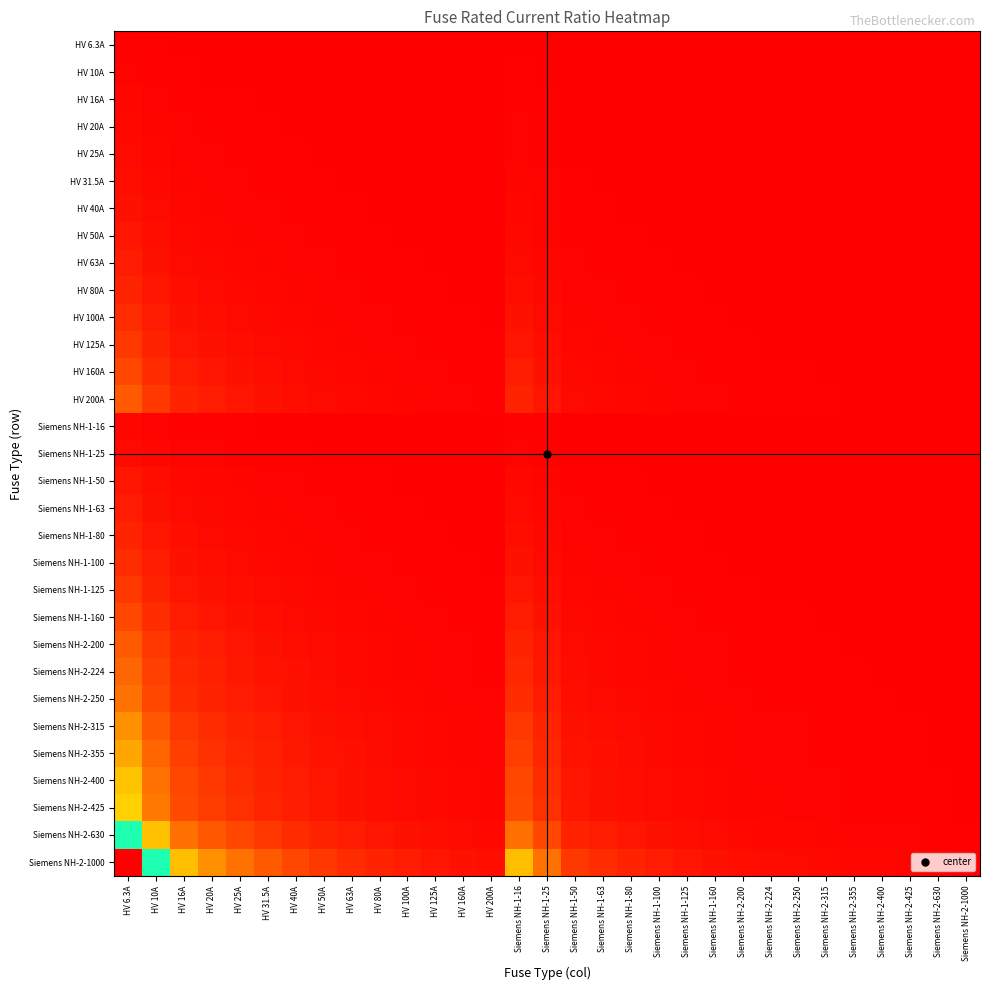

Reading left to right, list all the values displayed in this chart.

HV 6.3A: HV 6.3A=1.0	HV 10A=0.6	HV 16A=0.4	HV 20A=0.3	HV 25A=0.3	HV 31.5A=0.2	HV 40A=0.2	HV 50A=0.1	HV 63A=0.1	HV 80A=0.1	HV 100A=0.1	HV 125A=0.1	HV 160A=0.0	HV 200A=0.0	Siemens NH-1-16=0.4	Siemens NH-1-25=0.3	Siemens NH-1-50=0.1	Siemens NH-1-63=0.1	Siemens NH-1-80=0.1	Siemens NH-1-100=0.1	Siemens NH-1-125=0.1	Siemens NH-1-160=0.0	Siemens NH-2-200=0.0	Siemens NH-2-224=0.0	Siemens NH-2-250=0.0	Siemens NH-2-315=0.0	Siemens NH-2-355=0.0	Siemens NH-2-400=0.0	Siemens NH-2-425=0.0	Siemens NH-2-630=0.0	Siemens NH-2-1000=0.0
HV 10A: HV 6.3A=1.6	HV 10A=1.0	HV 16A=0.6	HV 20A=0.5	HV 25A=0.4	HV 31.5A=0.3	HV 40A=0.2	HV 50A=0.2	HV 63A=0.2	HV 80A=0.1	HV 100A=0.1	HV 125A=0.1	HV 160A=0.1	HV 200A=0.1	Siemens NH-1-16=0.6	Siemens NH-1-25=0.4	Siemens NH-1-50=0.2	Siemens NH-1-63=0.2	Siemens NH-1-80=0.1	Siemens NH-1-100=0.1	Siemens NH-1-125=0.1	Siemens NH-1-160=0.1	Siemens NH-2-200=0.1	Siemens NH-2-224=0.0	Siemens NH-2-250=0.0	Siemens NH-2-315=0.0	Siemens NH-2-355=0.0	Siemens NH-2-400=0.0	Siemens NH-2-425=0.0	Siemens NH-2-630=0.0	Siemens NH-2-1000=0.0
HV 16A: HV 6.3A=2.5	HV 10A=1.6	HV 16A=1.0	HV 20A=0.8	HV 25A=0.6	HV 31.5A=0.5	HV 40A=0.4	HV 50A=0.3	HV 63A=0.3	HV 80A=0.2	HV 100A=0.2	HV 125A=0.1	HV 160A=0.1	HV 200A=0.1	Siemens NH-1-16=1.0	Siemens NH-1-25=0.6	Siemens NH-1-50=0.3	Siemens NH-1-63=0.3	Siemens NH-1-80=0.2	Siemens NH-1-100=0.2	Siemens NH-1-125=0.1	Siemens NH-1-160=0.1	Siemens NH-2-200=0.1	Siemens NH-2-224=0.1	Siemens NH-2-250=0.1	Siemens NH-2-315=0.1	Siemens NH-2-355=0.0	Siemens NH-2-400=0.0	Siemens NH-2-425=0.0	Siemens NH-2-630=0.0	Siemens NH-2-1000=0.0
HV 20A: HV 6.3A=3.2	HV 10A=2.0	HV 16A=1.2	HV 20A=1.0	HV 25A=0.8	HV 31.5A=0.6	HV 40A=0.5	HV 50A=0.4	HV 63A=0.3	HV 80A=0.2	HV 100A=0.2	HV 125A=0.2	HV 160A=0.1	HV 200A=0.1	Siemens NH-1-16=1.2	Siemens NH-1-25=0.8	Siemens NH-1-50=0.4	Siemens NH-1-63=0.3	Siemens NH-1-80=0.2	Siemens NH-1-100=0.2	Siemens NH-1-125=0.2	Siemens NH-1-160=0.1	Siemens NH-2-200=0.1	Siemens NH-2-224=0.1	Siemens NH-2-250=0.1	Siemens NH-2-315=0.1	Siemens NH-2-355=0.1	Siemens NH-2-400=0.1	Siemens NH-2-425=0.0	Siemens NH-2-630=0.0	Siemens NH-2-1000=0.0
HV 25A: HV 6.3A=4.0	HV 10A=2.5	HV 16A=1.6	HV 20A=1.2	HV 25A=1.0	HV 31.5A=0.8	HV 40A=0.6	HV 50A=0.5	HV 63A=0.4	HV 80A=0.3	HV 100A=0.2	HV 125A=0.2	HV 160A=0.2	HV 200A=0.1	Siemens NH-1-16=1.6	Siemens NH-1-25=1.0	Siemens NH-1-50=0.5	Siemens NH-1-63=0.4	Siemens NH-1-80=0.3	Siemens NH-1-100=0.2	Siemens NH-1-125=0.2	Siemens NH-1-160=0.2	Siemens NH-2-200=0.1	Siemens NH-2-224=0.1	Siemens NH-2-250=0.1	Siemens NH-2-315=0.1	Siemens NH-2-355=0.1	Siemens NH-2-400=0.1	Siemens NH-2-425=0.1	Siemens NH-2-630=0.0	Siemens NH-2-1000=0.0
HV 31.5A: HV 6.3A=5.0	HV 10A=3.1	HV 16A=2.0	HV 20A=1.6	HV 25A=1.3	HV 31.5A=1.0	HV 40A=0.8	HV 50A=0.6	HV 63A=0.5	HV 80A=0.4	HV 100A=0.3	HV 125A=0.3	HV 160A=0.2	HV 200A=0.2	Siemens NH-1-16=2.0	Siemens NH-1-25=1.3	Siemens NH-1-50=0.6	Siemens NH-1-63=0.5	Siemens NH-1-80=0.4	Siemens NH-1-100=0.3	Siemens NH-1-125=0.3	Siemens NH-1-160=0.2	Siemens NH-2-200=0.2	Siemens NH-2-224=0.1	Siemens NH-2-250=0.1	Siemens NH-2-315=0.1	Siemens NH-2-355=0.1	Siemens NH-2-400=0.1	Siemens NH-2-425=0.1	Siemens NH-2-630=0.1	Siemens NH-2-1000=0.0
HV 40A: HV 6.3A=6.3	HV 10A=4.0	HV 16A=2.5	HV 20A=2.0	HV 25A=1.6	HV 31.5A=1.3	HV 40A=1.0	HV 50A=0.8	HV 63A=0.6	HV 80A=0.5	HV 100A=0.4	HV 125A=0.3	HV 160A=0.2	HV 200A=0.2	Siemens NH-1-16=2.5	Siemens NH-1-25=1.6	Siemens NH-1-50=0.8	Siemens NH-1-63=0.6	Siemens NH-1-80=0.5	Siemens NH-1-100=0.4	Siemens NH-1-125=0.3	Siemens NH-1-160=0.2	Siemens NH-2-200=0.2	Siemens NH-2-224=0.2	Siemens NH-2-250=0.2	Siemens NH-2-315=0.1	Siemens NH-2-355=0.1	Siemens NH-2-400=0.1	Siemens NH-2-425=0.1	Siemens NH-2-630=0.1	Siemens NH-2-1000=0.0
HV 50A: HV 6.3A=7.9	HV 10A=5.0	HV 16A=3.1	HV 20A=2.5	HV 25A=2.0	HV 31.5A=1.6	HV 40A=1.2	HV 50A=1.0	HV 63A=0.8	HV 80A=0.6	HV 100A=0.5	HV 125A=0.4	HV 160A=0.3	HV 200A=0.2	Siemens NH-1-16=3.1	Siemens NH-1-25=2.0	Siemens NH-1-50=1.0	Siemens NH-1-63=0.8	Siemens NH-1-80=0.6	Siemens NH-1-100=0.5	Siemens NH-1-125=0.4	Siemens NH-1-160=0.3	Siemens NH-2-200=0.2	Siemens NH-2-224=0.2	Siemens NH-2-250=0.2	Siemens NH-2-315=0.2	Siemens NH-2-355=0.1	Siemens NH-2-400=0.1	Siemens NH-2-425=0.1	Siemens NH-2-630=0.1	Siemens NH-2-1000=0.1
HV 63A: HV 6.3A=10.0	HV 10A=6.3	HV 16A=3.9	HV 20A=3.1	HV 25A=2.5	HV 31.5A=2.0	HV 40A=1.6	HV 50A=1.3	HV 63A=1.0	HV 80A=0.8	HV 100A=0.6	HV 125A=0.5	HV 160A=0.4	HV 200A=0.3	Siemens NH-1-16=3.9	Siemens NH-1-25=2.5	Siemens NH-1-50=1.3	Siemens NH-1-63=1.0	Siemens NH-1-80=0.8	Siemens NH-1-100=0.6	Siemens NH-1-125=0.5	Siemens NH-1-160=0.4	Siemens NH-2-200=0.3	Siemens NH-2-224=0.3	Siemens NH-2-250=0.3	Siemens NH-2-315=0.2	Siemens NH-2-355=0.2	Siemens NH-2-400=0.2	Siemens NH-2-425=0.1	Siemens NH-2-630=0.1	Siemens NH-2-1000=0.1
HV 80A: HV 6.3A=12.7	HV 10A=8.0	HV 16A=5.0	HV 20A=4.0	HV 25A=3.2	HV 31.5A=2.5	HV 40A=2.0	HV 50A=1.6	HV 63A=1.3	HV 80A=1.0	HV 100A=0.8	HV 125A=0.6	HV 160A=0.5	HV 200A=0.4	Siemens NH-1-16=5.0	Siemens NH-1-25=3.2	Siemens NH-1-50=1.6	Siemens NH-1-63=1.3	Siemens NH-1-80=1.0	Siemens NH-1-100=0.8	Siemens NH-1-125=0.6	Siemens NH-1-160=0.5	Siemens NH-2-200=0.4	Siemens NH-2-224=0.4	Siemens NH-2-250=0.3	Siemens NH-2-315=0.3	Siemens NH-2-355=0.2	Siemens NH-2-400=0.2	Siemens NH-2-425=0.2	Siemens NH-2-630=0.1	Siemens NH-2-1000=0.1
HV 100A: HV 6.3A=15.9	HV 10A=10.0	HV 16A=6.2	HV 20A=5.0	HV 25A=4.0	HV 31.5A=3.2	HV 40A=2.5	HV 50A=2.0	HV 63A=1.6	HV 80A=1.2	HV 100A=1.0	HV 125A=0.8	HV 160A=0.6	HV 200A=0.5	Siemens NH-1-16=6.2	Siemens NH-1-25=4.0	Siemens NH-1-50=2.0	Siemens NH-1-63=1.6	Siemens NH-1-80=1.2	Siemens NH-1-100=1.0	Siemens NH-1-125=0.8	Siemens NH-1-160=0.6	Siemens NH-2-200=0.5	Siemens NH-2-224=0.4	Siemens NH-2-250=0.4	Siemens NH-2-315=0.3	Siemens NH-2-355=0.3	Siemens NH-2-400=0.2	Siemens NH-2-425=0.2	Siemens NH-2-630=0.2	Siemens NH-2-1000=0.1
HV 125A: HV 6.3A=19.8	HV 10A=12.5	HV 16A=7.8	HV 20A=6.2	HV 25A=5.0	HV 31.5A=4.0	HV 40A=3.1	HV 50A=2.5	HV 63A=2.0	HV 80A=1.6	HV 100A=1.2	HV 125A=1.0	HV 160A=0.8	HV 200A=0.6	Siemens NH-1-16=7.8	Siemens NH-1-25=5.0	Siemens NH-1-50=2.5	Siemens NH-1-63=2.0	Siemens NH-1-80=1.6	Siemens NH-1-100=1.2	Siemens NH-1-125=1.0	Siemens NH-1-160=0.8	Siemens NH-2-200=0.6	Siemens NH-2-224=0.6	Siemens NH-2-250=0.5	Siemens NH-2-315=0.4	Siemens NH-2-355=0.4	Siemens NH-2-400=0.3	Siemens NH-2-425=0.3	Siemens NH-2-630=0.2	Siemens NH-2-1000=0.1
HV 160A: HV 6.3A=25.4	HV 10A=16.0	HV 16A=10.0	HV 20A=8.0	HV 25A=6.4	HV 31.5A=5.1	HV 40A=4.0	HV 50A=3.2	HV 63A=2.5	HV 80A=2.0	HV 100A=1.6	HV 125A=1.3	HV 160A=1.0	HV 200A=0.8	Siemens NH-1-16=10.0	Siemens NH-1-25=6.4	Siemens NH-1-50=3.2	Siemens NH-1-63=2.5	Siemens NH-1-80=2.0	Siemens NH-1-100=1.6	Siemens NH-1-125=1.3	Siemens NH-1-160=1.0	Siemens NH-2-200=0.8	Siemens NH-2-224=0.7	Siemens NH-2-250=0.6	Siemens NH-2-315=0.5	Siemens NH-2-355=0.5	Siemens NH-2-400=0.4	Siemens NH-2-425=0.4	Siemens NH-2-630=0.3	Siemens NH-2-1000=0.2
HV 200A: HV 6.3A=31.7	HV 10A=20.0	HV 16A=12.5	HV 20A=10.0	HV 25A=8.0	HV 31.5A=6.3	HV 40A=5.0	HV 50A=4.0	HV 63A=3.2	HV 80A=2.5	HV 100A=2.0	HV 125A=1.6	HV 160A=1.2	HV 200A=1.0	Siemens NH-1-16=12.5	Siemens NH-1-25=8.0	Siemens NH-1-50=4.0	Siemens NH-1-63=3.2	Siemens NH-1-80=2.5	Siemens NH-1-100=2.0	Siemens NH-1-125=1.6	Siemens NH-1-160=1.2	Siemens NH-2-200=1.0	Siemens NH-2-224=0.9	Siemens NH-2-250=0.8	Siemens NH-2-315=0.6	Siemens NH-2-355=0.6	Siemens NH-2-400=0.5	Siemens NH-2-425=0.5	Siemens NH-2-630=0.3	Siemens NH-2-1000=0.2
Siemens NH-1-16: HV 6.3A=2.5	HV 10A=1.6	HV 16A=1.0	HV 20A=0.8	HV 25A=0.6	HV 31.5A=0.5	HV 40A=0.4	HV 50A=0.3	HV 63A=0.3	HV 80A=0.2	HV 100A=0.2	HV 125A=0.1	HV 160A=0.1	HV 200A=0.1	Siemens NH-1-16=1.0	Siemens NH-1-25=0.6	Siemens NH-1-50=0.3	Siemens NH-1-63=0.3	Siemens NH-1-80=0.2	Siemens NH-1-100=0.2	Siemens NH-1-125=0.1	Siemens NH-1-160=0.1	Siemens NH-2-200=0.1	Siemens NH-2-224=0.1	Siemens NH-2-250=0.1	Siemens NH-2-315=0.1	Siemens NH-2-355=0.0	Siemens NH-2-400=0.0	Siemens NH-2-425=0.0	Siemens NH-2-630=0.0	Siemens NH-2-1000=0.0
Siemens NH-1-25: HV 6.3A=4.0	HV 10A=2.5	HV 16A=1.6	HV 20A=1.2	HV 25A=1.0	HV 31.5A=0.8	HV 40A=0.6	HV 50A=0.5	HV 63A=0.4	HV 80A=0.3	HV 100A=0.2	HV 125A=0.2	HV 160A=0.2	HV 200A=0.1	Siemens NH-1-16=1.6	Siemens NH-1-25=1.0	Siemens NH-1-50=0.5	Siemens NH-1-63=0.4	Siemens NH-1-80=0.3	Siemens NH-1-100=0.2	Siemens NH-1-125=0.2	Siemens NH-1-160=0.2	Siemens NH-2-200=0.1	Siemens NH-2-224=0.1	Siemens NH-2-250=0.1	Siemens NH-2-315=0.1	Siemens NH-2-355=0.1	Siemens NH-2-400=0.1	Siemens NH-2-425=0.1	Siemens NH-2-630=0.0	Siemens NH-2-1000=0.0
Siemens NH-1-50: HV 6.3A=7.9	HV 10A=5.0	HV 16A=3.1	HV 20A=2.5	HV 25A=2.0	HV 31.5A=1.6	HV 40A=1.2	HV 50A=1.0	HV 63A=0.8	HV 80A=0.6	HV 100A=0.5	HV 125A=0.4	HV 160A=0.3	HV 200A=0.2	Siemens NH-1-16=3.1	Siemens NH-1-25=2.0	Siemens NH-1-50=1.0	Siemens NH-1-63=0.8	Siemens NH-1-80=0.6	Siemens NH-1-100=0.5	Siemens NH-1-125=0.4	Siemens NH-1-160=0.3	Siemens NH-2-200=0.2	Siemens NH-2-224=0.2	Siemens NH-2-250=0.2	Siemens NH-2-315=0.2	Siemens NH-2-355=0.1	Siemens NH-2-400=0.1	Siemens NH-2-425=0.1	Siemens NH-2-630=0.1	Siemens NH-2-1000=0.1
Siemens NH-1-63: HV 6.3A=10.0	HV 10A=6.3	HV 16A=3.9	HV 20A=3.1	HV 25A=2.5	HV 31.5A=2.0	HV 40A=1.6	HV 50A=1.3	HV 63A=1.0	HV 80A=0.8	HV 100A=0.6	HV 125A=0.5	HV 160A=0.4	HV 200A=0.3	Siemens NH-1-16=3.9	Siemens NH-1-25=2.5	Siemens NH-1-50=1.3	Siemens NH-1-63=1.0	Siemens NH-1-80=0.8	Siemens NH-1-100=0.6	Siemens NH-1-125=0.5	Siemens NH-1-160=0.4	Siemens NH-2-200=0.3	Siemens NH-2-224=0.3	Siemens NH-2-250=0.3	Siemens NH-2-315=0.2	Siemens NH-2-355=0.2	Siemens NH-2-400=0.2	Siemens NH-2-425=0.1	Siemens NH-2-630=0.1	Siemens NH-2-1000=0.1
Siemens NH-1-80: HV 6.3A=12.7	HV 10A=8.0	HV 16A=5.0	HV 20A=4.0	HV 25A=3.2	HV 31.5A=2.5	HV 40A=2.0	HV 50A=1.6	HV 63A=1.3	HV 80A=1.0	HV 100A=0.8	HV 125A=0.6	HV 160A=0.5	HV 200A=0.4	Siemens NH-1-16=5.0	Siemens NH-1-25=3.2	Siemens NH-1-50=1.6	Siemens NH-1-63=1.3	Siemens NH-1-80=1.0	Siemens NH-1-100=0.8	Siemens NH-1-125=0.6	Siemens NH-1-160=0.5	Siemens NH-2-200=0.4	Siemens NH-2-224=0.4	Siemens NH-2-250=0.3	Siemens NH-2-315=0.3	Siemens NH-2-355=0.2	Siemens NH-2-400=0.2	Siemens NH-2-425=0.2	Siemens NH-2-630=0.1	Siemens NH-2-1000=0.1
Siemens NH-1-100: HV 6.3A=15.9	HV 10A=10.0	HV 16A=6.2	HV 20A=5.0	HV 25A=4.0	HV 31.5A=3.2	HV 40A=2.5	HV 50A=2.0	HV 63A=1.6	HV 80A=1.2	HV 100A=1.0	HV 125A=0.8	HV 160A=0.6	HV 200A=0.5	Siemens NH-1-16=6.2	Siemens NH-1-25=4.0	Siemens NH-1-50=2.0	Siemens NH-1-63=1.6	Siemens NH-1-80=1.2	Siemens NH-1-100=1.0	Siemens NH-1-125=0.8	Siemens NH-1-160=0.6	Siemens NH-2-200=0.5	Siemens NH-2-224=0.4	Siemens NH-2-250=0.4	Siemens NH-2-315=0.3	Siemens NH-2-355=0.3	Siemens NH-2-400=0.2	Siemens NH-2-425=0.2	Siemens NH-2-630=0.2	Siemens NH-2-1000=0.1
Siemens NH-1-125: HV 6.3A=19.8	HV 10A=12.5	HV 16A=7.8	HV 20A=6.2	HV 25A=5.0	HV 31.5A=4.0	HV 40A=3.1	HV 50A=2.5	HV 63A=2.0	HV 80A=1.6	HV 100A=1.2	HV 125A=1.0	HV 160A=0.8	HV 200A=0.6	Siemens NH-1-16=7.8	Siemens NH-1-25=5.0	Siemens NH-1-50=2.5	Siemens NH-1-63=2.0	Siemens NH-1-80=1.6	Siemens NH-1-100=1.2	Siemens NH-1-125=1.0	Siemens NH-1-160=0.8	Siemens NH-2-200=0.6	Siemens NH-2-224=0.6	Siemens NH-2-250=0.5	Siemens NH-2-315=0.4	Siemens NH-2-355=0.4	Siemens NH-2-400=0.3	Siemens NH-2-425=0.3	Siemens NH-2-630=0.2	Siemens NH-2-1000=0.1
Siemens NH-1-160: HV 6.3A=25.4	HV 10A=16.0	HV 16A=10.0	HV 20A=8.0	HV 25A=6.4	HV 31.5A=5.1	HV 40A=4.0	HV 50A=3.2	HV 63A=2.5	HV 80A=2.0	HV 100A=1.6	HV 125A=1.3	HV 160A=1.0	HV 200A=0.8	Siemens NH-1-16=10.0	Siemens NH-1-25=6.4	Siemens NH-1-50=3.2	Siemens NH-1-63=2.5	Siemens NH-1-80=2.0	Siemens NH-1-100=1.6	Siemens NH-1-125=1.3	Siemens NH-1-160=1.0	Siemens NH-2-200=0.8	Siemens NH-2-224=0.7	Siemens NH-2-250=0.6	Siemens NH-2-315=0.5	Siemens NH-2-355=0.5	Siemens NH-2-400=0.4	Siemens NH-2-425=0.4	Siemens NH-2-630=0.3	Siemens NH-2-1000=0.2
Siemens NH-2-200: HV 6.3A=31.7	HV 10A=20.0	HV 16A=12.5	HV 20A=10.0	HV 25A=8.0	HV 31.5A=6.3	HV 40A=5.0	HV 50A=4.0	HV 63A=3.2	HV 80A=2.5	HV 100A=2.0	HV 125A=1.6	HV 160A=1.2	HV 200A=1.0	Siemens NH-1-16=12.5	Siemens NH-1-25=8.0	Siemens NH-1-50=4.0	Siemens NH-1-63=3.2	Siemens NH-1-80=2.5	Siemens NH-1-100=2.0	Siemens NH-1-125=1.6	Siemens NH-1-160=1.2	Siemens NH-2-200=1.0	Siemens NH-2-224=0.9	Siemens NH-2-250=0.8	Siemens NH-2-315=0.6	Siemens NH-2-355=0.6	Siemens NH-2-400=0.5	Siemens NH-2-425=0.5	Siemens NH-2-630=0.3	Siemens NH-2-1000=0.2
Siemens NH-2-224: HV 6.3A=35.6	HV 10A=22.4	HV 16A=14.0	HV 20A=11.2	HV 25A=9.0	HV 31.5A=7.1	HV 40A=5.6	HV 50A=4.5	HV 63A=3.6	HV 80A=2.8	HV 100A=2.2	HV 125A=1.8	HV 160A=1.4	HV 200A=1.1	Siemens NH-1-16=14.0	Siemens NH-1-25=9.0	Siemens NH-1-50=4.5	Siemens NH-1-63=3.6	Siemens NH-1-80=2.8	Siemens NH-1-100=2.2	Siemens NH-1-125=1.8	Siemens NH-1-160=1.4	Siemens NH-2-200=1.1	Siemens NH-2-224=1.0	Siemens NH-2-250=0.9	Siemens NH-2-315=0.7	Siemens NH-2-355=0.6	Siemens NH-2-400=0.6	Siemens NH-2-425=0.5	Siemens NH-2-630=0.4	Siemens NH-2-1000=0.2
Siemens NH-2-250: HV 6.3A=39.7	HV 10A=25.0	HV 16A=15.6	HV 20A=12.5	HV 25A=10.0	HV 31.5A=7.9	HV 40A=6.2	HV 50A=5.0	HV 63A=4.0	HV 80A=3.1	HV 100A=2.5	HV 125A=2.0	HV 160A=1.6	HV 200A=1.2	Siemens NH-1-16=15.6	Siemens NH-1-25=10.0	Siemens NH-1-50=5.0	Siemens NH-1-63=4.0	Siemens NH-1-80=3.1	Siemens NH-1-100=2.5	Siemens NH-1-125=2.0	Siemens NH-1-160=1.6	Siemens NH-2-200=1.2	Siemens NH-2-224=1.1	Siemens NH-2-250=1.0	Siemens NH-2-315=0.8	Siemens NH-2-355=0.7	Siemens NH-2-400=0.6	Siemens NH-2-425=0.6	Siemens NH-2-630=0.4	Siemens NH-2-1000=0.2
Siemens NH-2-315: HV 6.3A=50.0	HV 10A=31.5	HV 16A=19.7	HV 20A=15.8	HV 25A=12.6	HV 31.5A=10.0	HV 40A=7.9	HV 50A=6.3	HV 63A=5.0	HV 80A=3.9	HV 100A=3.1	HV 125A=2.5	HV 160A=2.0	HV 200A=1.6	Siemens NH-1-16=19.7	Siemens NH-1-25=12.6	Siemens NH-1-50=6.3	Siemens NH-1-63=5.0	Siemens NH-1-80=3.9	Siemens NH-1-100=3.1	Siemens NH-1-125=2.5	Siemens NH-1-160=2.0	Siemens NH-2-200=1.6	Siemens NH-2-224=1.4	Siemens NH-2-250=1.3	Siemens NH-2-315=1.0	Siemens NH-2-355=0.9	Siemens NH-2-400=0.8	Siemens NH-2-425=0.7	Siemens NH-2-630=0.5	Siemens NH-2-1000=0.3
Siemens NH-2-355: HV 6.3A=56.3	HV 10A=35.5	HV 16A=22.2	HV 20A=17.8	HV 25A=14.2	HV 31.5A=11.3	HV 40A=8.9	HV 50A=7.1	HV 63A=5.6	HV 80A=4.4	HV 100A=3.5	HV 125A=2.8	HV 160A=2.2	HV 200A=1.8	Siemens NH-1-16=22.2	Siemens NH-1-25=14.2	Siemens NH-1-50=7.1	Siemens NH-1-63=5.6	Siemens NH-1-80=4.4	Siemens NH-1-100=3.5	Siemens NH-1-125=2.8	Siemens NH-1-160=2.2	Siemens NH-2-200=1.8	Siemens NH-2-224=1.6	Siemens NH-2-250=1.4	Siemens NH-2-315=1.1	Siemens NH-2-355=1.0	Siemens NH-2-400=0.9	Siemens NH-2-425=0.8	Siemens NH-2-630=0.6	Siemens NH-2-1000=0.4
Siemens NH-2-400: HV 6.3A=63.5	HV 10A=40.0	HV 16A=25.0	HV 20A=20.0	HV 25A=16.0	HV 31.5A=12.7	HV 40A=10.0	HV 50A=8.0	HV 63A=6.3	HV 80A=5.0	HV 100A=4.0	HV 125A=3.2	HV 160A=2.5	HV 200A=2.0	Siemens NH-1-16=25.0	Siemens NH-1-25=16.0	Siemens NH-1-50=8.0	Siemens NH-1-63=6.3	Siemens NH-1-80=5.0	Siemens NH-1-100=4.0	Siemens NH-1-125=3.2	Siemens NH-1-160=2.5	Siemens NH-2-200=2.0	Siemens NH-2-224=1.8	Siemens NH-2-250=1.6	Siemens NH-2-315=1.3	Siemens NH-2-355=1.1	Siemens NH-2-400=1.0	Siemens NH-2-425=0.9	Siemens NH-2-630=0.6	Siemens NH-2-1000=0.4
Siemens NH-2-425: HV 6.3A=67.5	HV 10A=42.5	HV 16A=26.6	HV 20A=21.2	HV 25A=17.0	HV 31.5A=13.5	HV 40A=10.6	HV 50A=8.5	HV 63A=6.7	HV 80A=5.3	HV 100A=4.2	HV 125A=3.4	HV 160A=2.7	HV 200A=2.1	Siemens NH-1-16=26.6	Siemens NH-1-25=17.0	Siemens NH-1-50=8.5	Siemens NH-1-63=6.7	Siemens NH-1-80=5.3	Siemens NH-1-100=4.2	Siemens NH-1-125=3.4	Siemens NH-1-160=2.7	Siemens NH-2-200=2.1	Siemens NH-2-224=1.9	Siemens NH-2-250=1.7	Siemens NH-2-315=1.3	Siemens NH-2-355=1.2	Siemens NH-2-400=1.1	Siemens NH-2-425=1.0	Siemens NH-2-630=0.7	Siemens NH-2-1000=0.4
Siemens NH-2-630: HV 6.3A=100.0	HV 10A=63.0	HV 16A=39.4	HV 20A=31.5	HV 25A=25.2	HV 31.5A=20.0	HV 40A=15.8	HV 50A=12.6	HV 63A=10.0	HV 80A=7.9	HV 100A=6.3	HV 125A=5.0	HV 160A=3.9	HV 200A=3.1	Siemens NH-1-16=39.4	Siemens NH-1-25=25.2	Siemens NH-1-50=12.6	Siemens NH-1-63=10.0	Siemens NH-1-80=7.9	Siemens NH-1-100=6.3	Siemens NH-1-125=5.0	Siemens NH-1-160=3.9	Siemens NH-2-200=3.1	Siemens NH-2-224=2.8	Siemens NH-2-250=2.5	Siemens NH-2-315=2.0	Siemens NH-2-355=1.8	Siemens NH-2-400=1.6	Siemens NH-2-425=1.5	Siemens NH-2-630=1.0	Siemens NH-2-1000=0.6
Siemens NH-2-1000: HV 6.3A=158.7	HV 10A=100.0	HV 16A=62.5	HV 20A=50.0	HV 25A=40.0	HV 31.5A=31.7	HV 40A=25.0	HV 50A=20.0	HV 63A=15.9	HV 80A=12.5	HV 100A=10.0	HV 125A=8.0	HV 160A=6.2	HV 200A=5.0	Siemens NH-1-16=62.5	Siemens NH-1-25=40.0	Siemens NH-1-50=20.0	Siemens NH-1-63=15.9	Siemens NH-1-80=12.5	Siemens NH-1-100=10.0	Siemens NH-1-125=8.0	Siemens NH-1-160=6.2	Siemens NH-2-200=5.0	Siemens NH-2-224=4.5	Siemens NH-2-250=4.0	Siemens NH-2-315=3.2	Siemens NH-2-355=2.8	Siemens NH-2-400=2.5	Siemens NH-2-425=2.4	Siemens NH-2-630=1.6	Siemens NH-2-1000=1.0